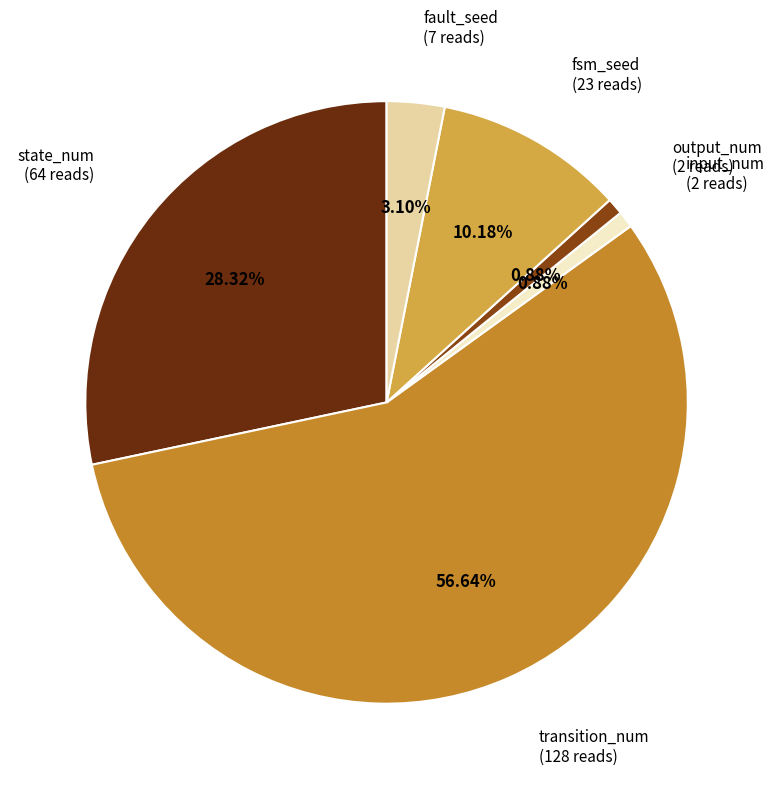

How many slices are in this pie chart?

6